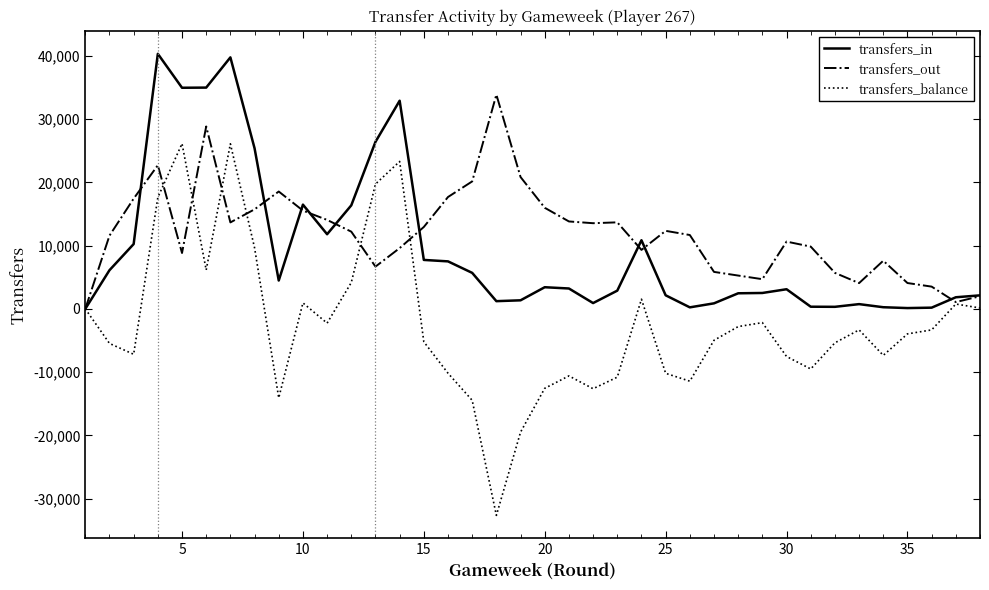

What is the difference between the maximum and second lowest values in the transfers_in series?

40202